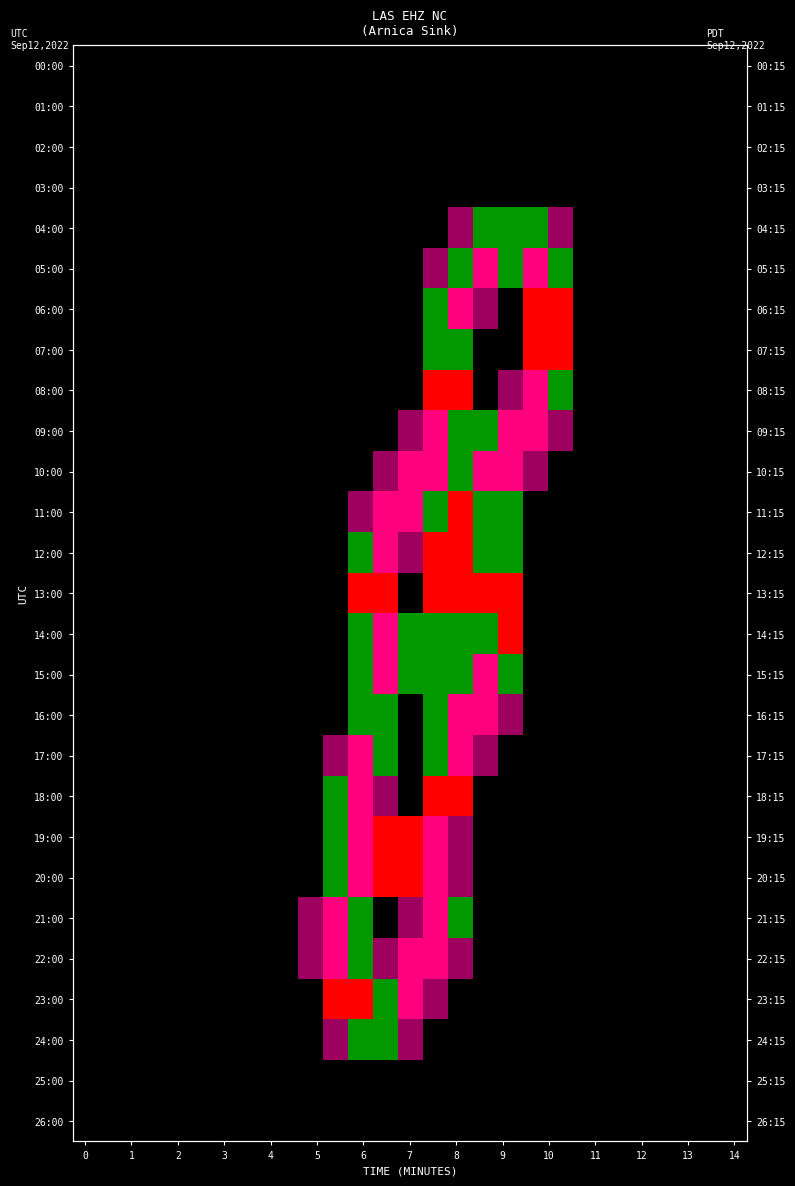

At how many categories does at least one series exceed 0?

11